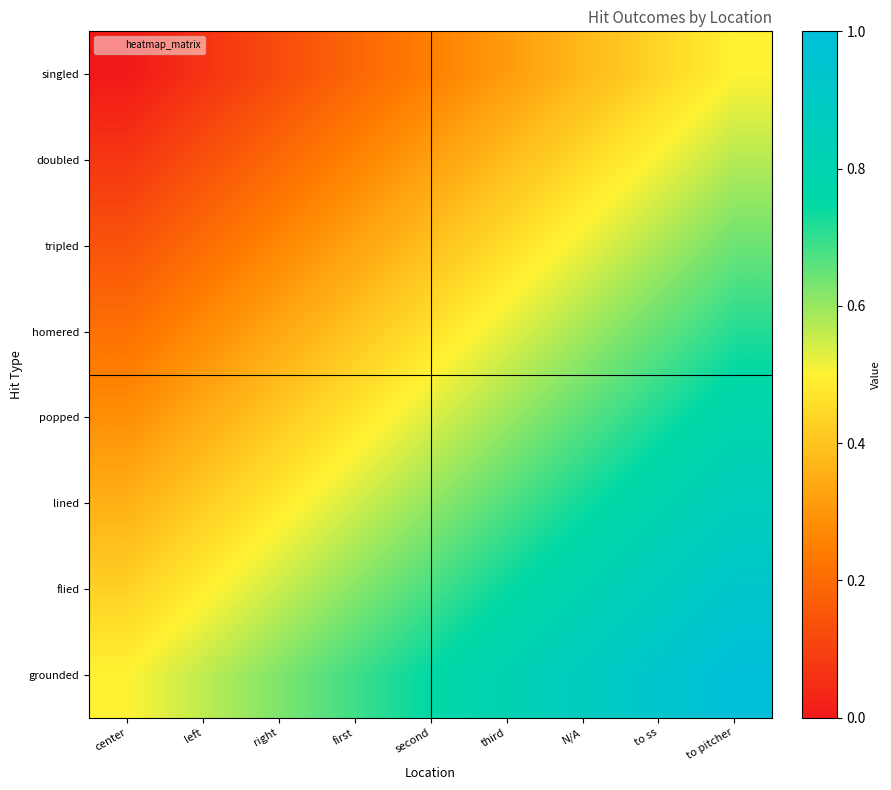

What is the difference between the highest and lowest values at N/A?

0.5